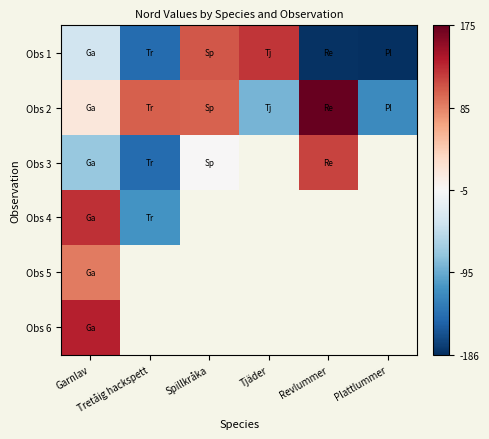

How many data points in Obs 1 are less than -39?

4